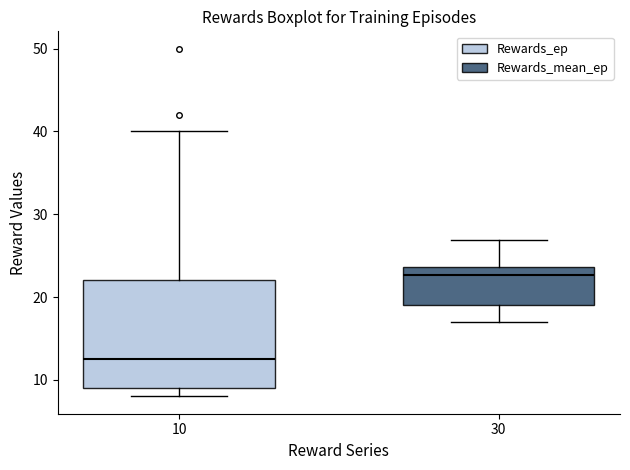

Which box's median line is the highest?

30